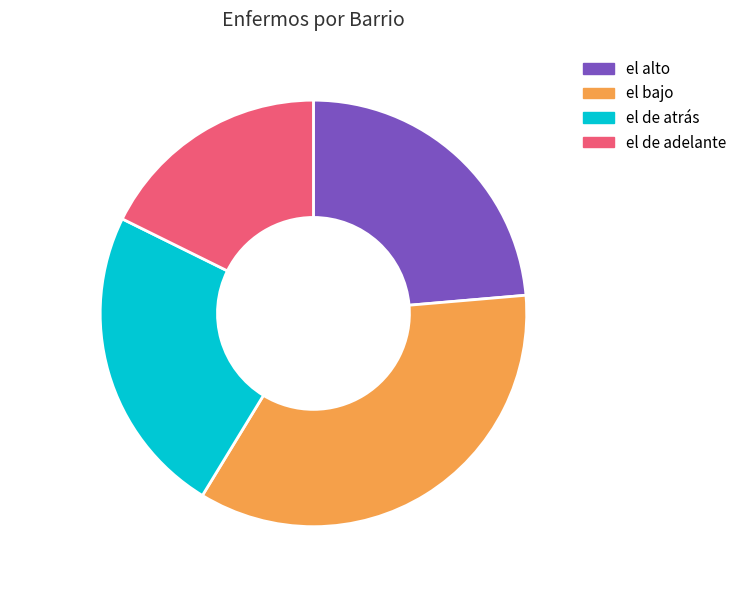

The el alto slice represents 37% of the pie. True or false?

False